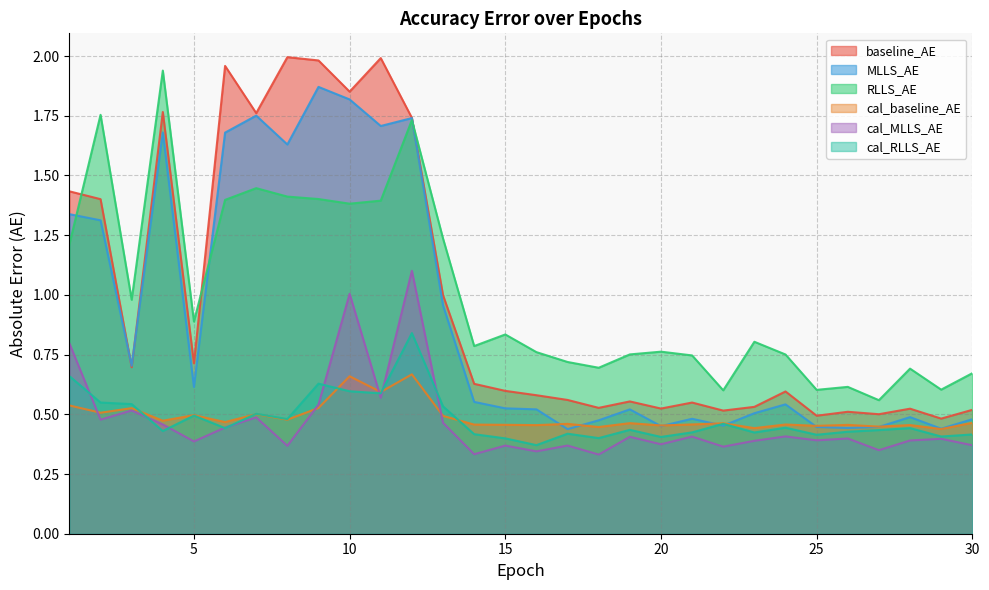

What is the total value across all series at 3?

4.0